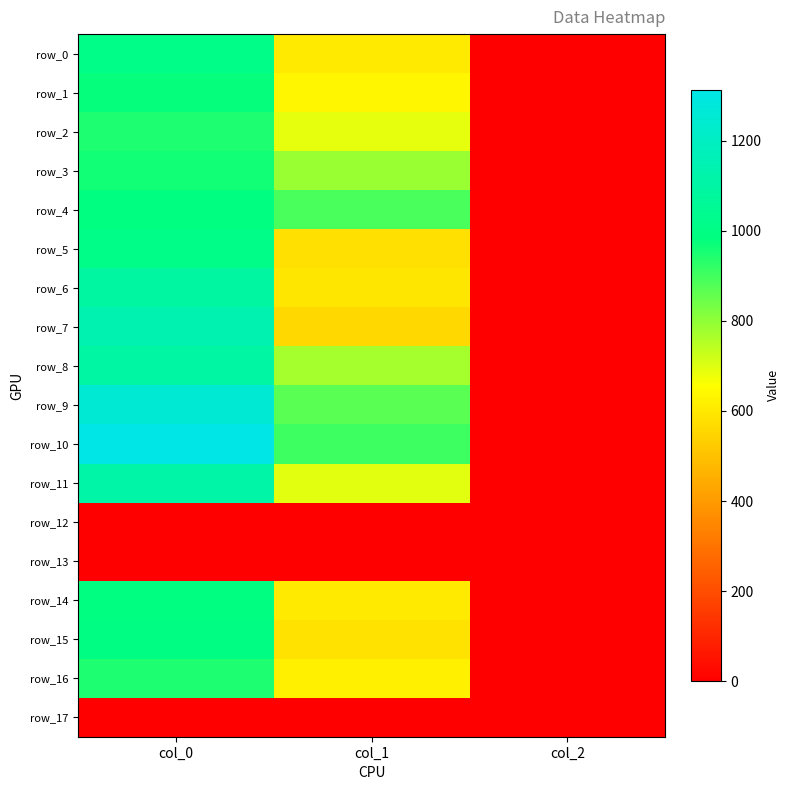

What is the sum of the row_11 values at col_2 and col_1?

697.2